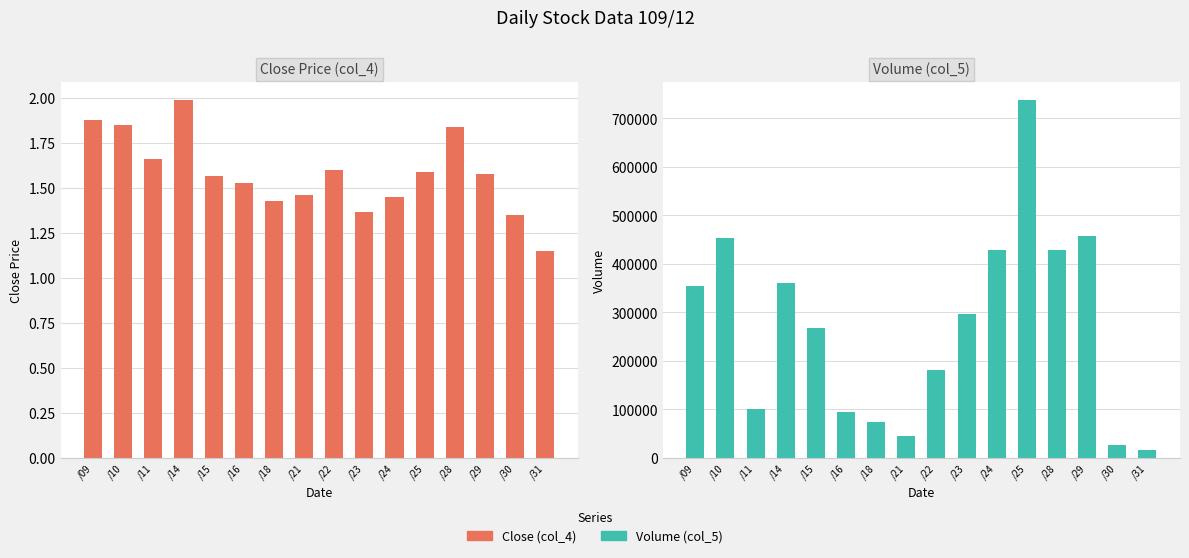

Rank the categories by Volume (col_5) value from lowest to highest.

/31, /30, /21, /18, /16, /11, /22, /15, /23, /09, /14, /24, /28, /10, /29, /25